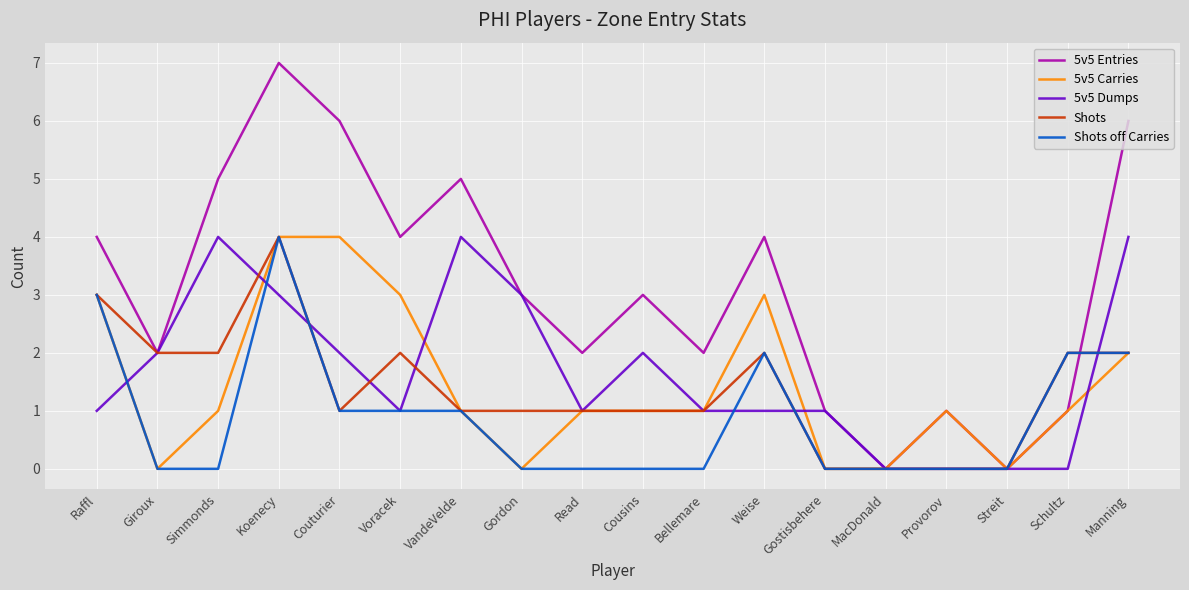

What is the difference between the highest and lowest values at Weise?

3